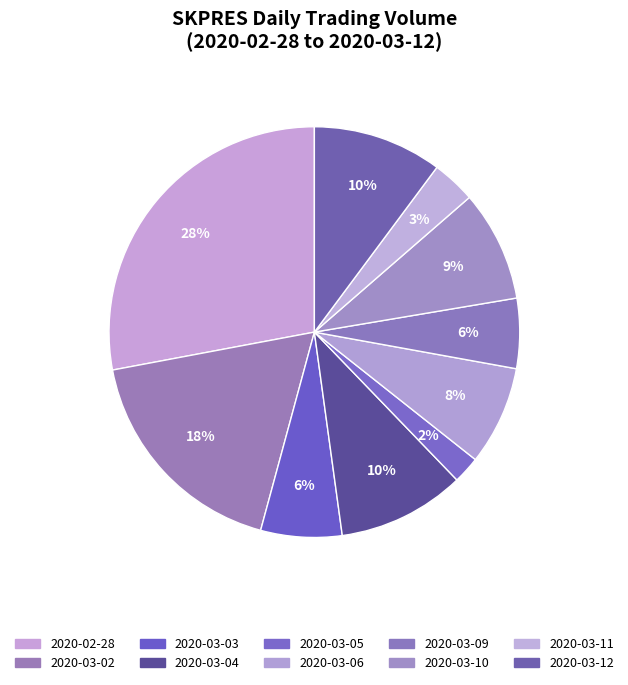

Approximately how many times larger is the value at 2020-03-11 compared to 2020-03-06?

0.4